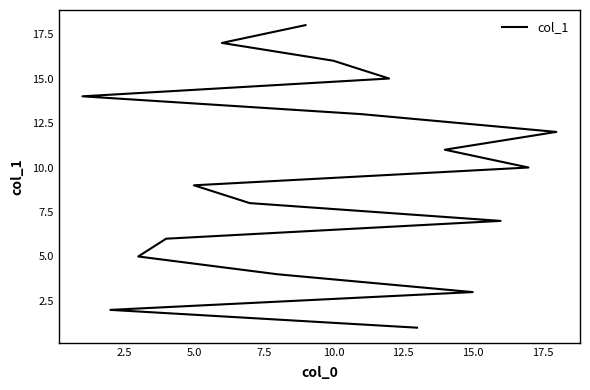

What is the value of the 15th point from the left?

15